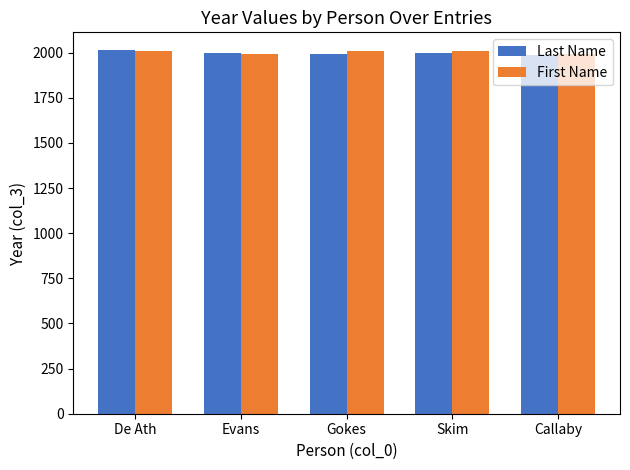

What is the spread (max minus min) of values at Skim?

12